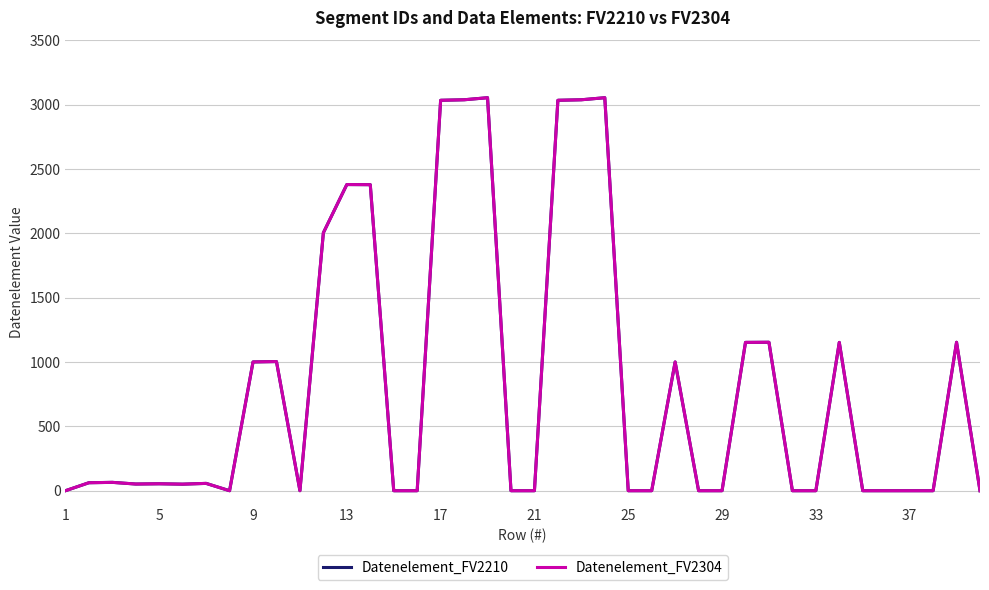

Reading right to left, list all the values displayed in this chart.

Datenelement_FV2210: 0	1154	0	0	0	0	1153	0	0	1154	1153	0	0	1001	0	0	3055	3039	3035	0	0	3055	3039	3035	0	0	2379	2380	2005	0	1004	1001	0	57	51	54	52	65	62	0
Datenelement_FV2304: 0	1154	0	0	0	0	1153	0	0	1154	1153	0	0	1001	0	0	3055	3039	3035	0	0	3055	3039	3035	0	0	2379	2380	2005	0	1004	1001	0	57	51	54	52	65	62	0